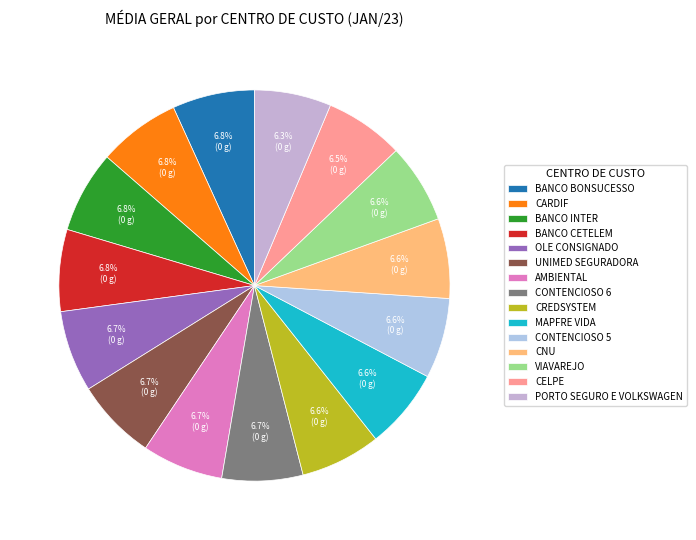

To the nearest percent, what is the combined percentage of CONTENCIOSO 6 and MAPFRE VIDA?

13%